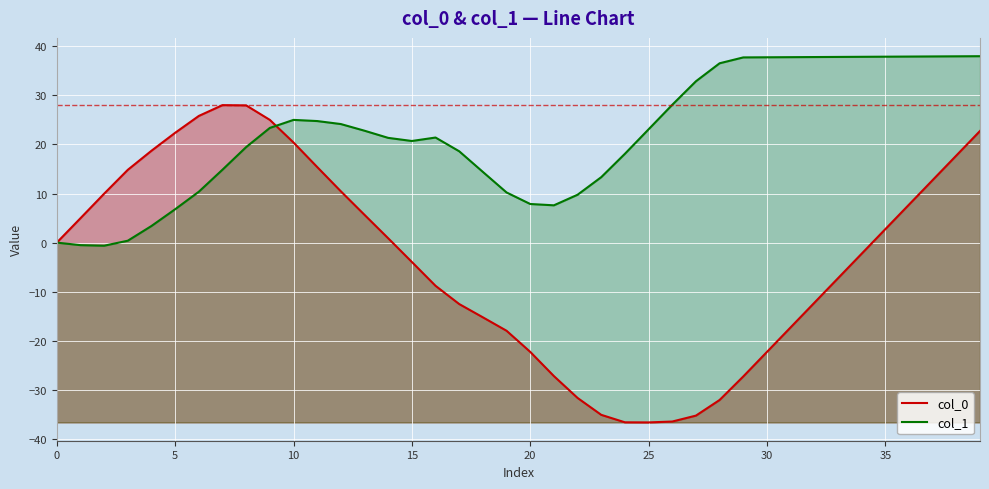

How many lines are shown in the chart?

2